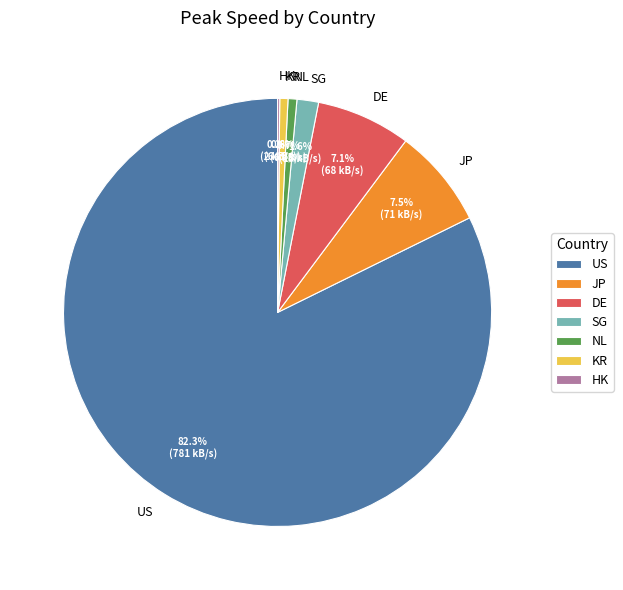

Which slice is the largest?

US